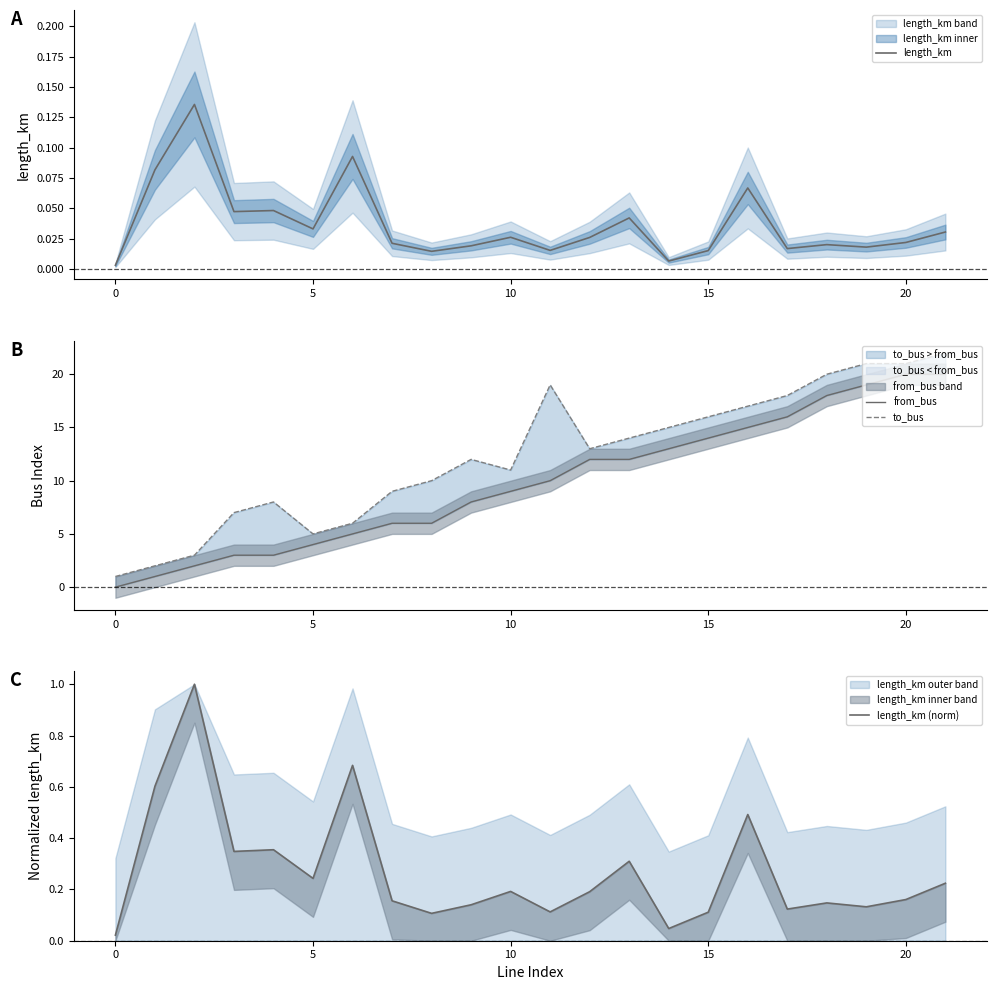

How many data points does each series have?

22